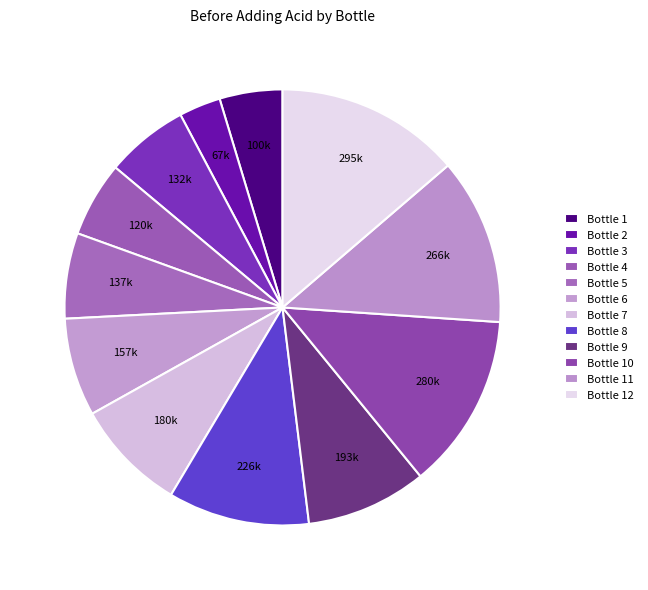

Count the number of slices in the pie.

12